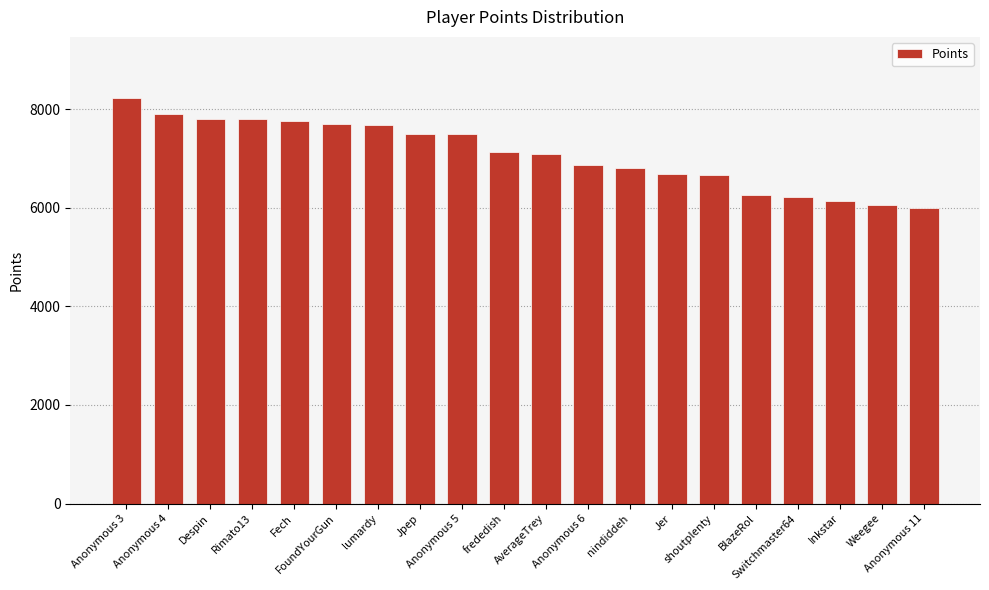

How many data points are less than 7129?

10